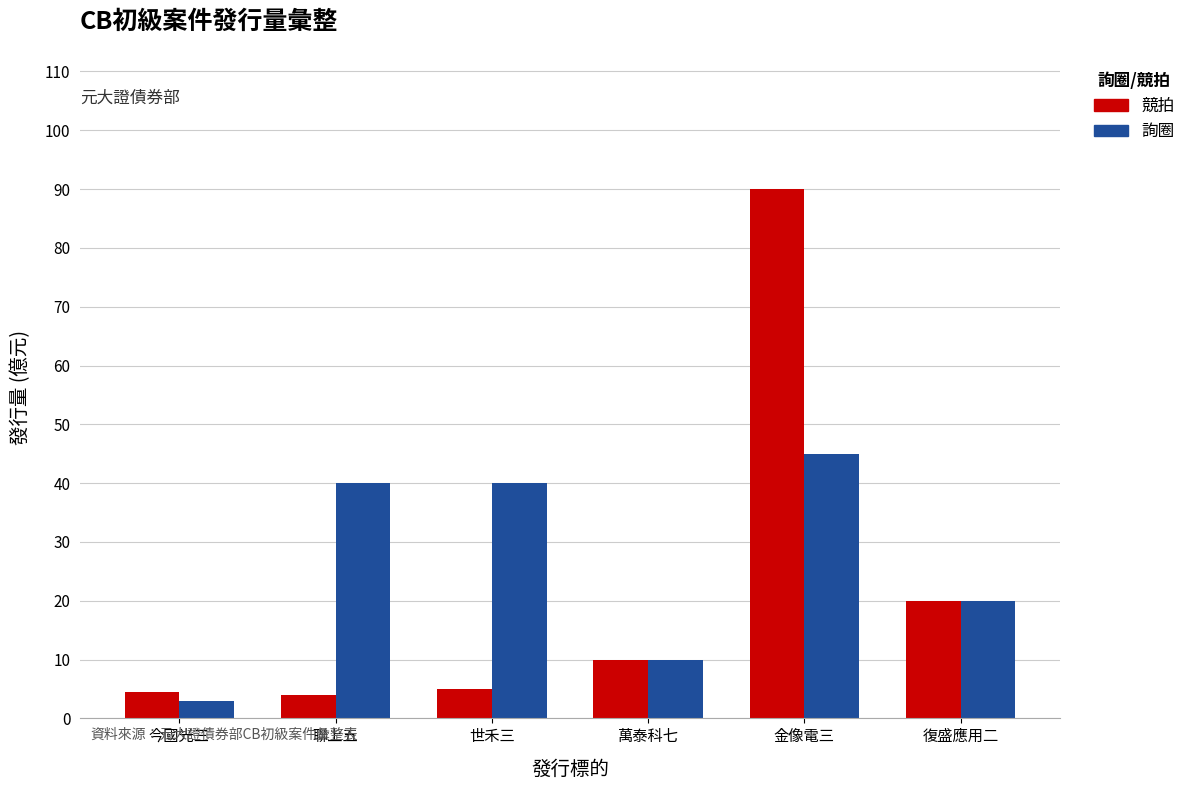

What is the smallest value displayed?

3.0